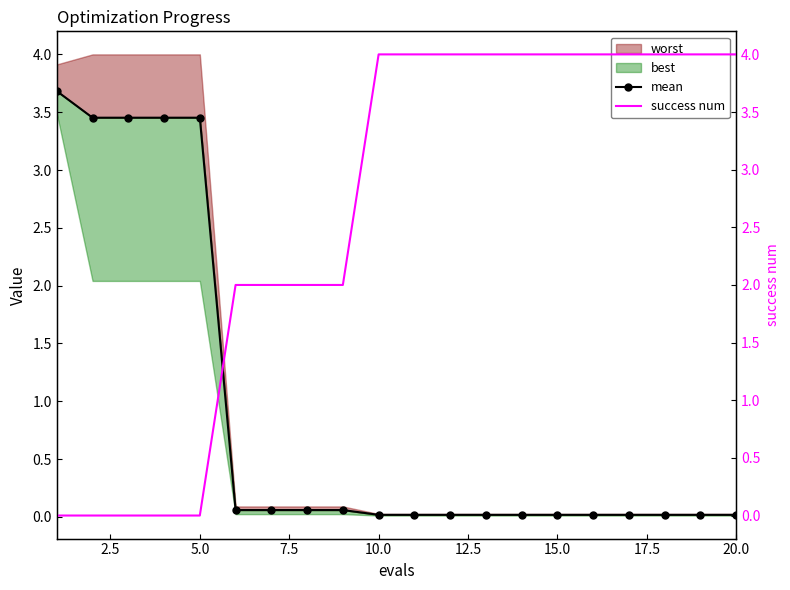

What is the sum of all success num values?

52.0